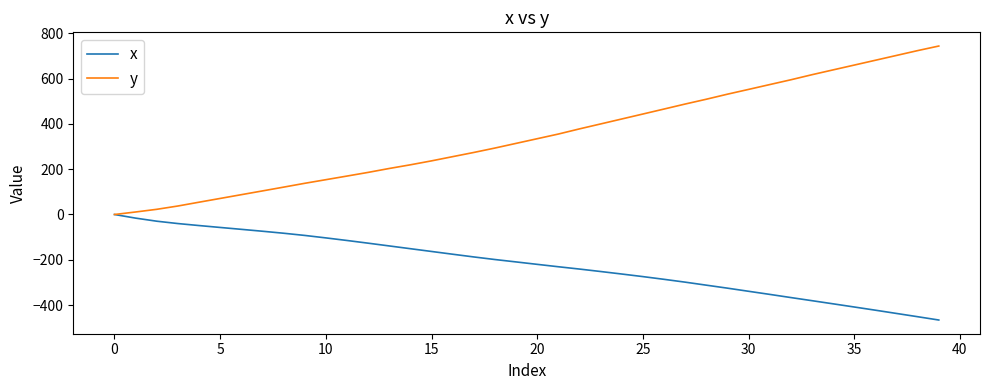

List the series in order of their peak value, highest first.

y, x